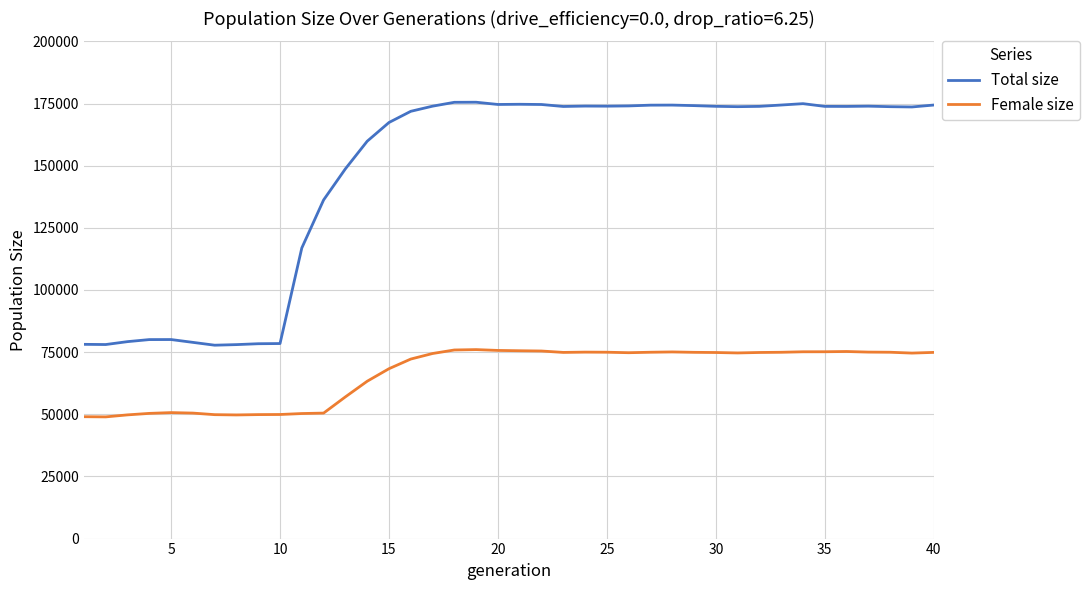

Which series has the widest spread of values?

Total size